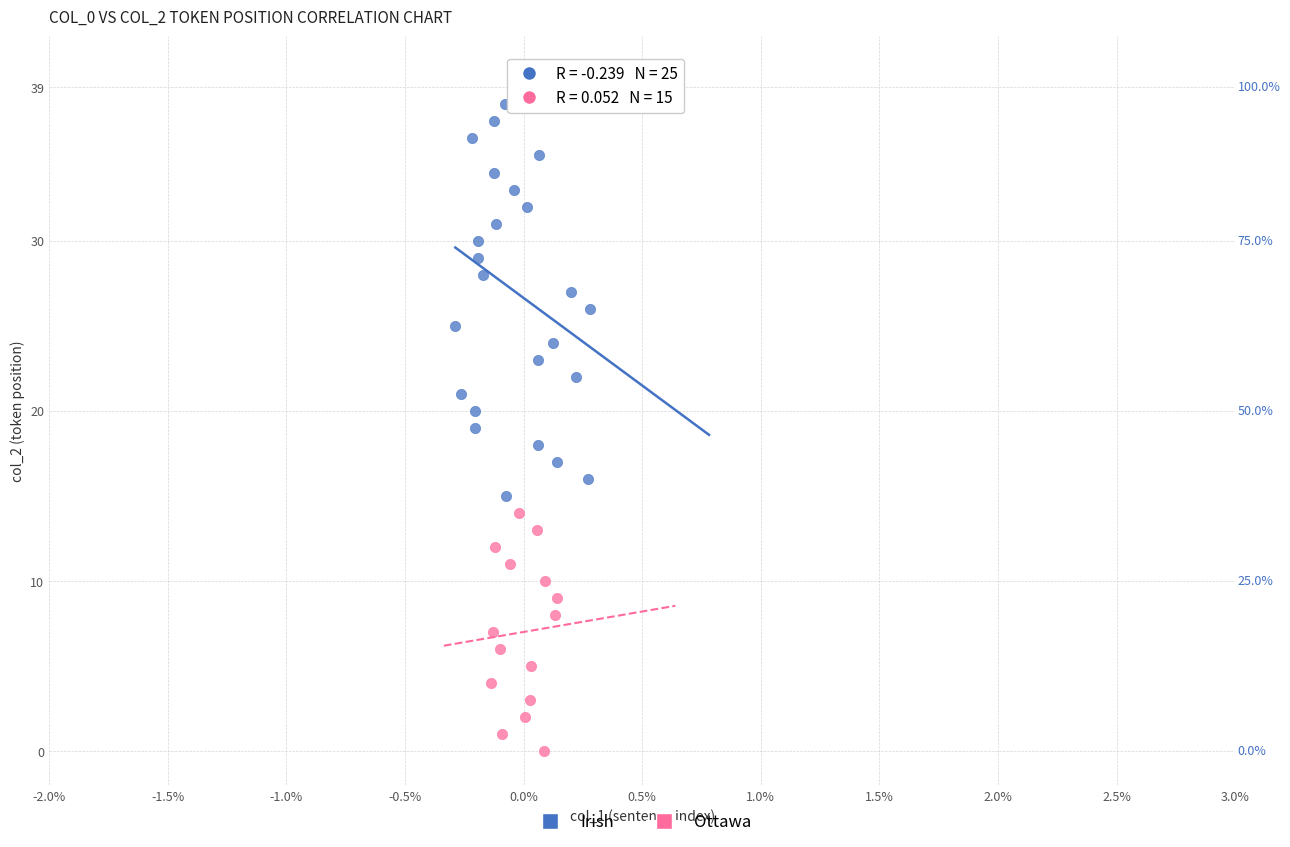

Which series contains the highest Y value?

Irish